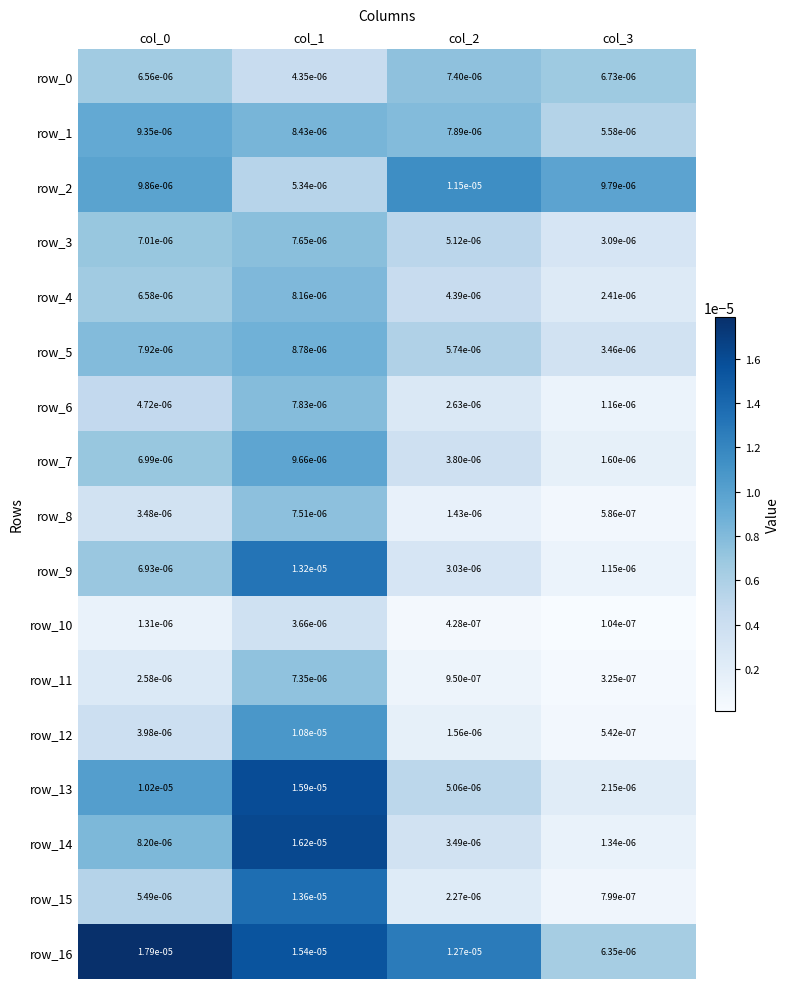

Is the value of row_12 at col_3 greater than the value of row_9 at col_3?

No